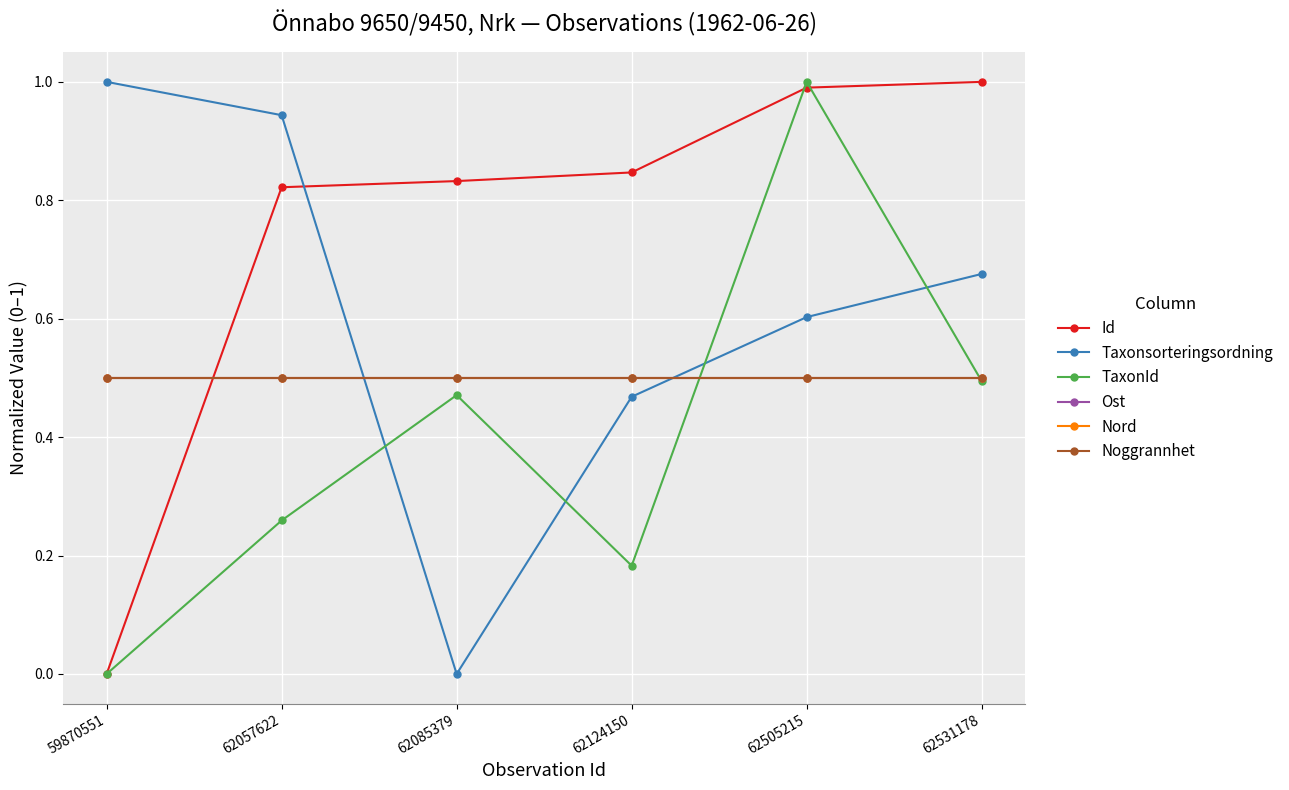

Does the chart have visible grid lines?

Yes